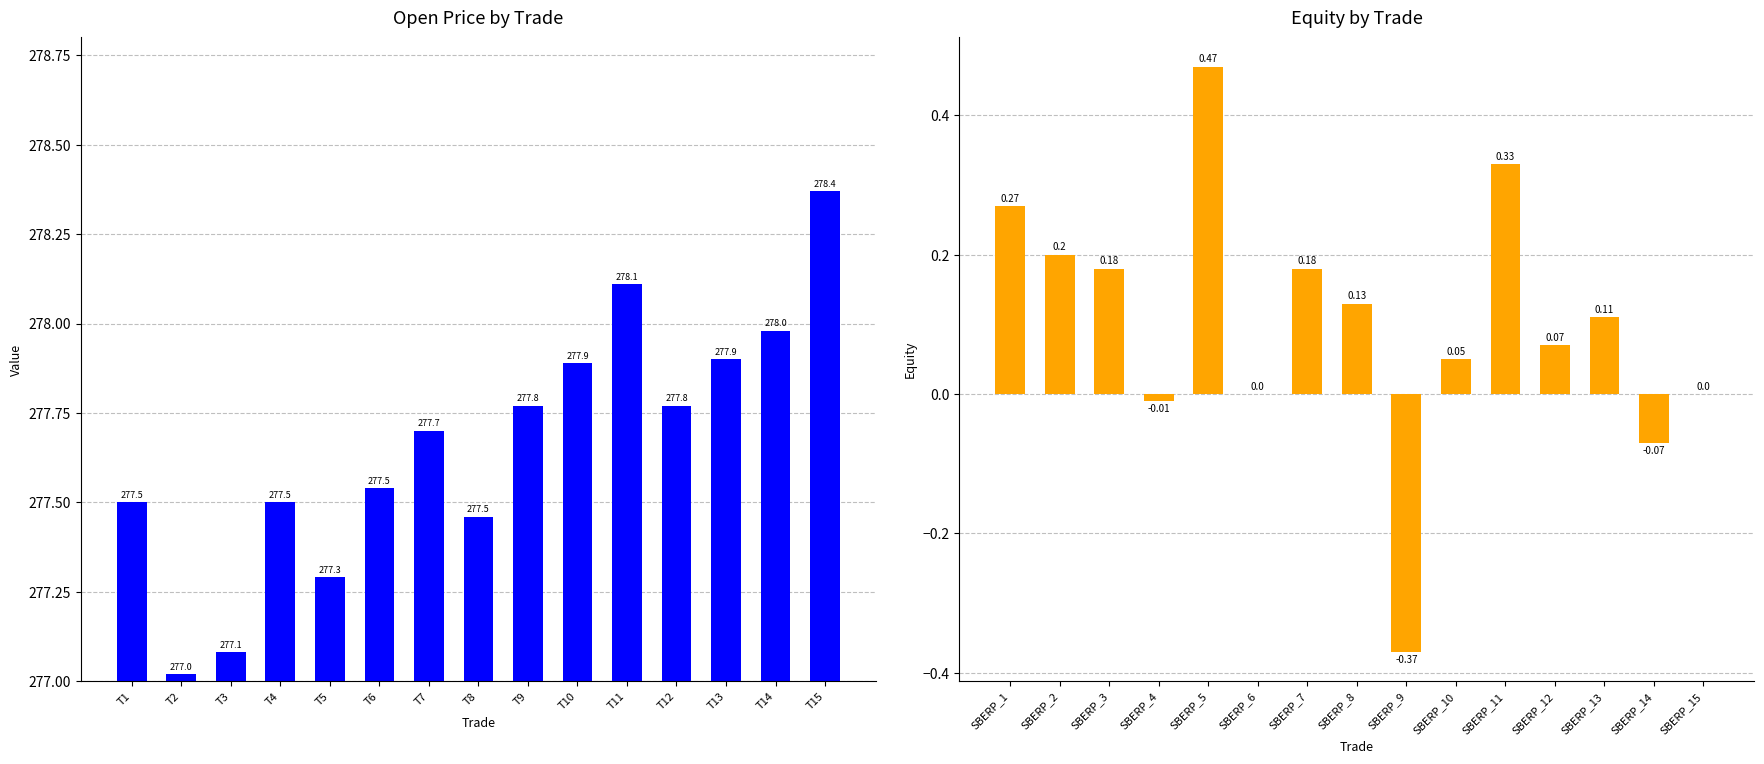

Is it true that Total Equity equals 0.1 at SBERP_12?

False